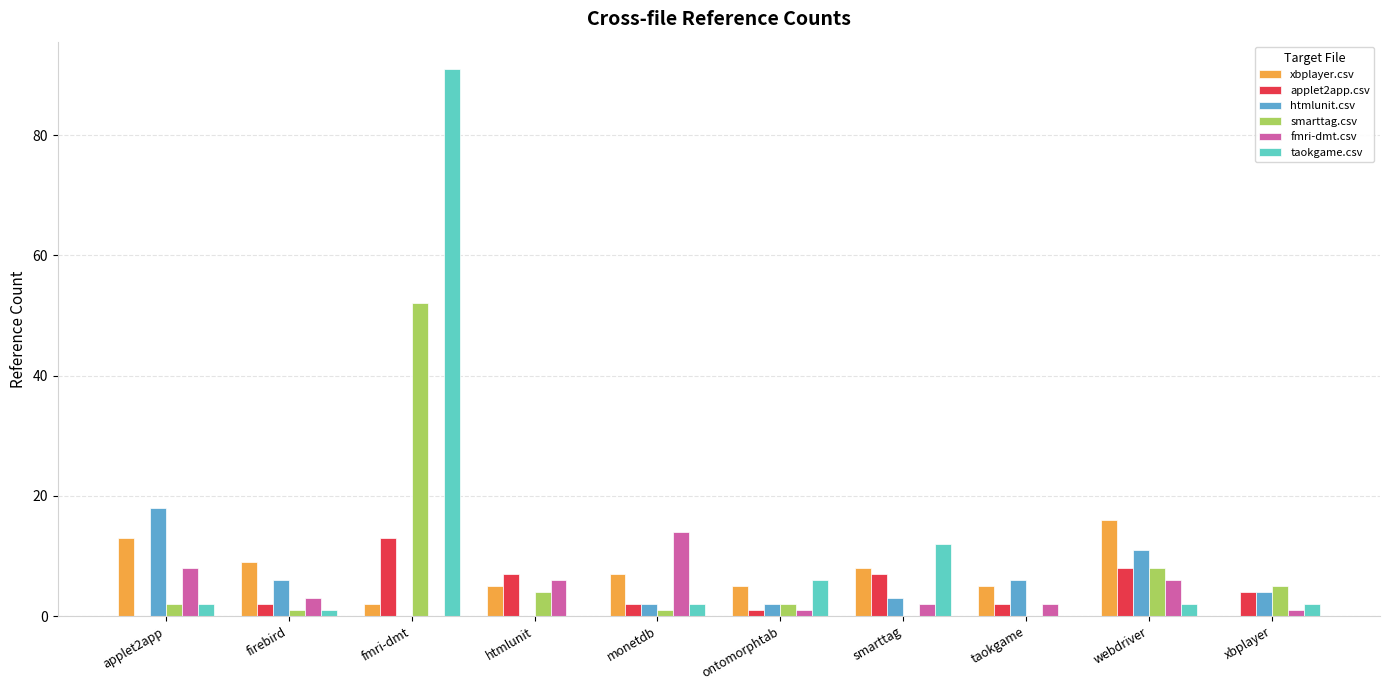

Which label corresponds to the largest value in the chart?

fmri-dmt